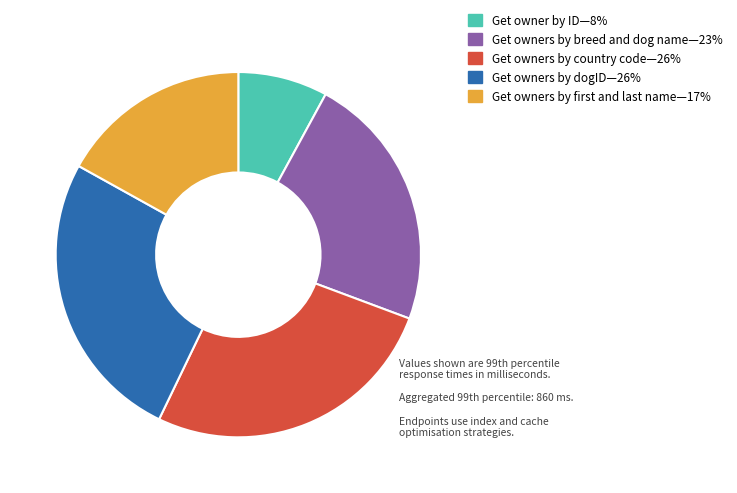

Is there a majority slice in this chart?

No